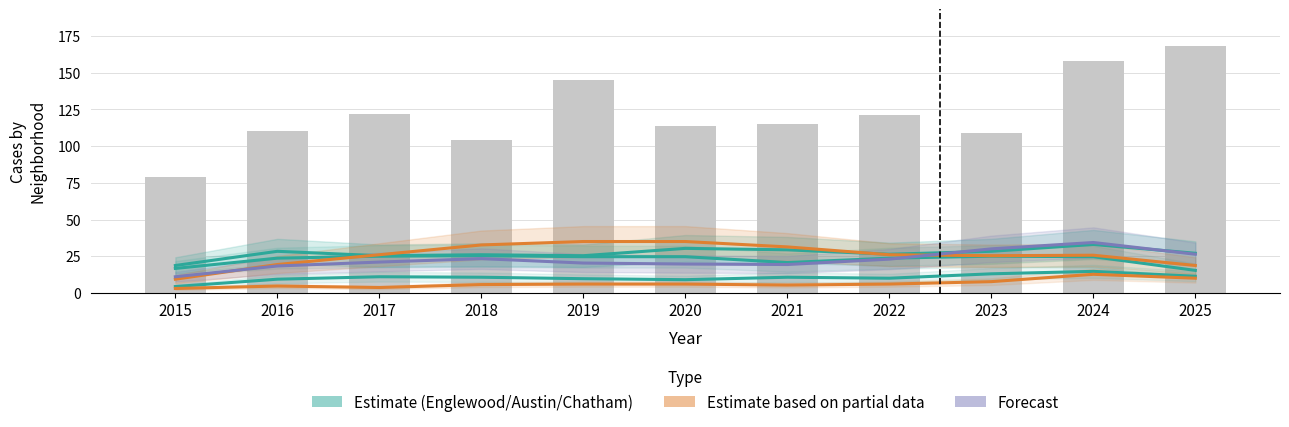

Reading left to right, extract all data points from this chart.

Englewood: 2015=18.7	2016=28.3	2017=25.3	2018=26.0	2019=25.3	2020=30.3	2021=29.3	2022=26.3	2023=28.3	2024=33.0	2025=27.0
Austin: 2015=16.7	2016=23.7	2017=25.0	2018=25.3	2019=24.7	2020=24.7	2021=20.7	2022=23.7	2023=25.0	2024=24.7	2025=15.3
Garfield Park: 2015=9.3	2016=19.3	2017=26.0	2018=32.7	2019=35.0	2020=35.0	2021=31.3	2022=26.0	2023=25.3	2024=25.7	2025=18.7
Grand Crossing: 2015=11.0	2016=18.3	2017=21.0	2018=23.3	2019=20.3	2020=19.7	2021=19.3	2022=23.0	2023=30.0	2024=34.3	2025=26.3
Chatham: 2015=4.3	2016=9.3	2017=11.0	2018=10.7	2019=9.7	2020=9.0	2021=10.7	2022=10.0	2023=13.0	2024=14.7	2025=11.3
Fuller Park: 2015=3.0	2016=4.7	2017=3.7	2018=5.7	2019=6.0	2020=6.0	2021=5.3	2022=6.0	2023=7.7	2024=12.7	2025=10.0